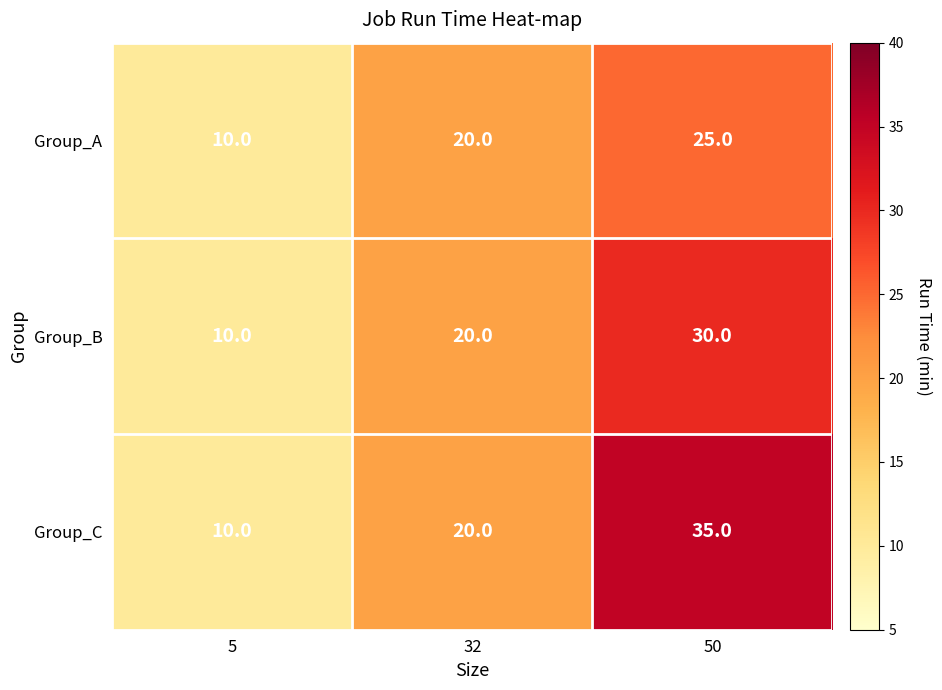

The value of Group_A at 50 is 25. True or false?

True